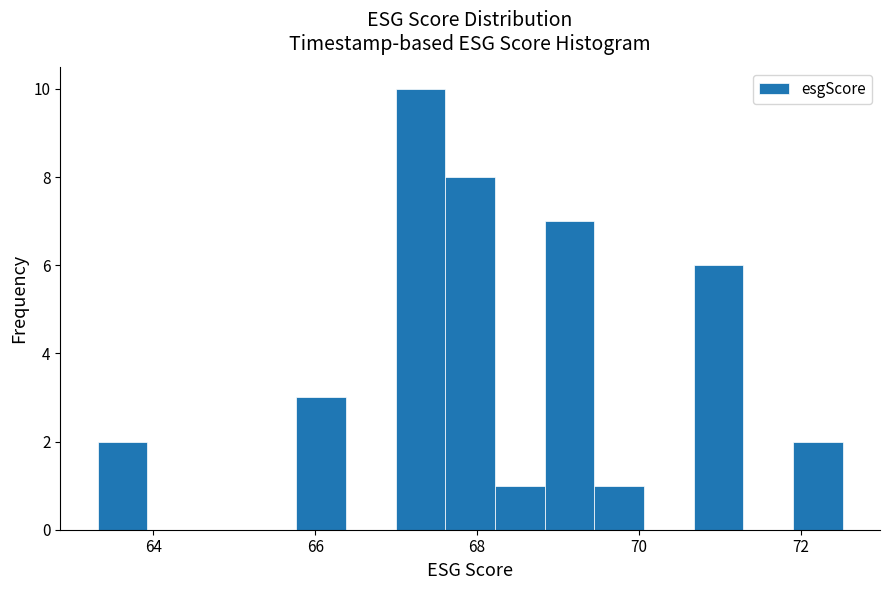

Around what value on the x-axis is the tallest bar? Give the approximate position of its centre, as read against the axis.

67.4